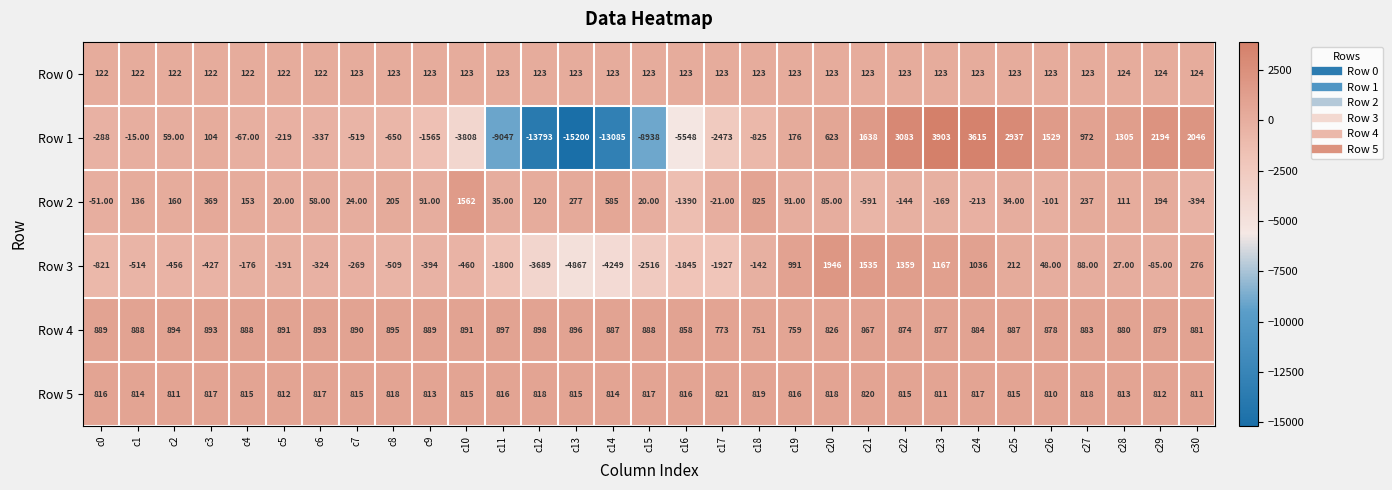

What is the difference between the second highest and second lowest values in the Row 2 series?

1416